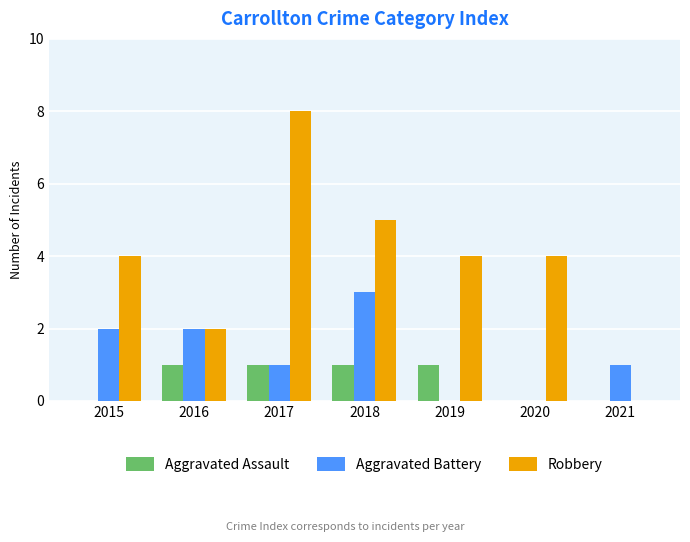

What is the sum of all Aggravated Battery values?

9